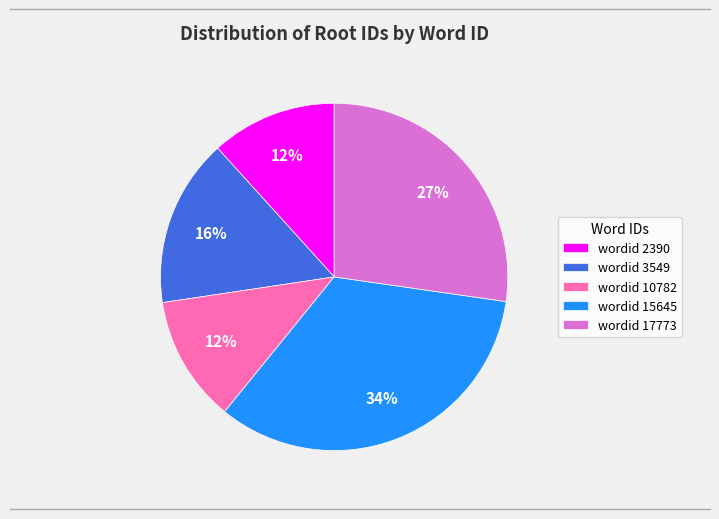

To the nearest percent, what is the average slice percentage?

20%